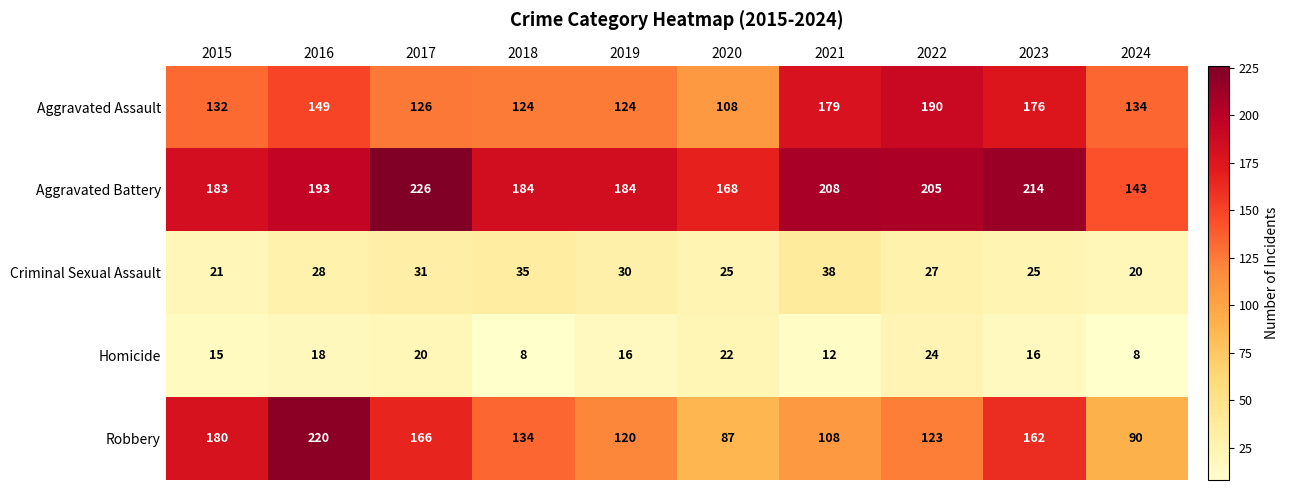

What is the spread (max minus min) of values at 2019?

168